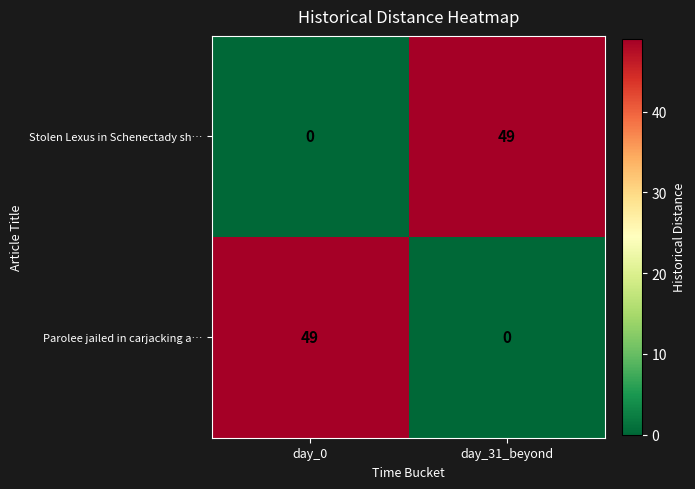

What is the spread (max minus min) of values at day_0?

49